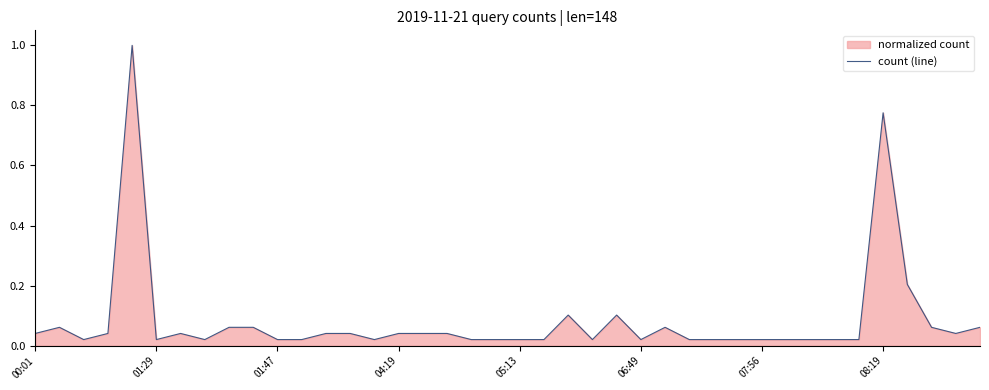

How many categories are shown in the chart?

40